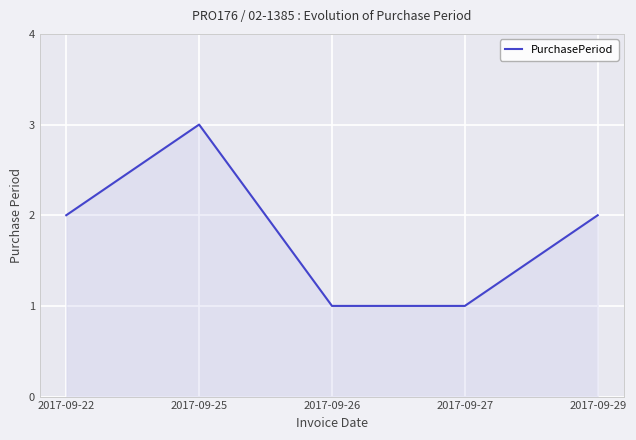

Between 2017-09-22 and 2017-09-27, which is larger?

2017-09-22